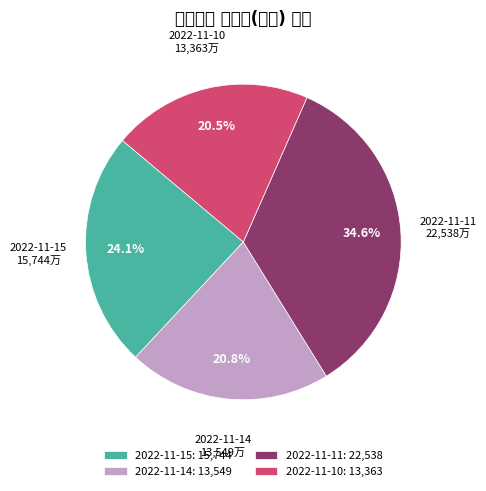

Which has a higher value, 2022-11-15: 15,744 or 2022-11-11: 22,538?

2022-11-11: 22,538